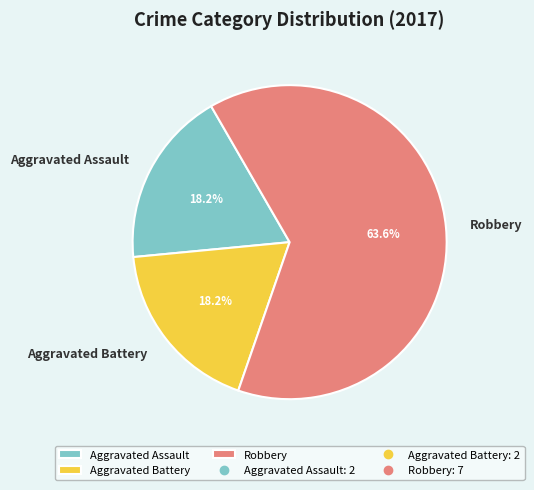

Count the number of slices in the pie.

3